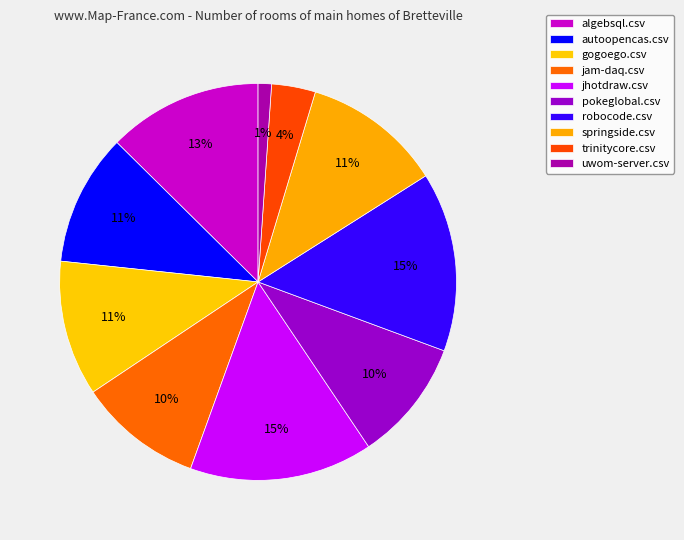

Rank the categories by value from lowest to highest.

uwom-server.csv, trinitycore.csv, pokeglobal.csv, jam-daq.csv, autoopencas.csv, gogoego.csv, springside.csv, algebsql.csv, robocode.csv, jhotdraw.csv